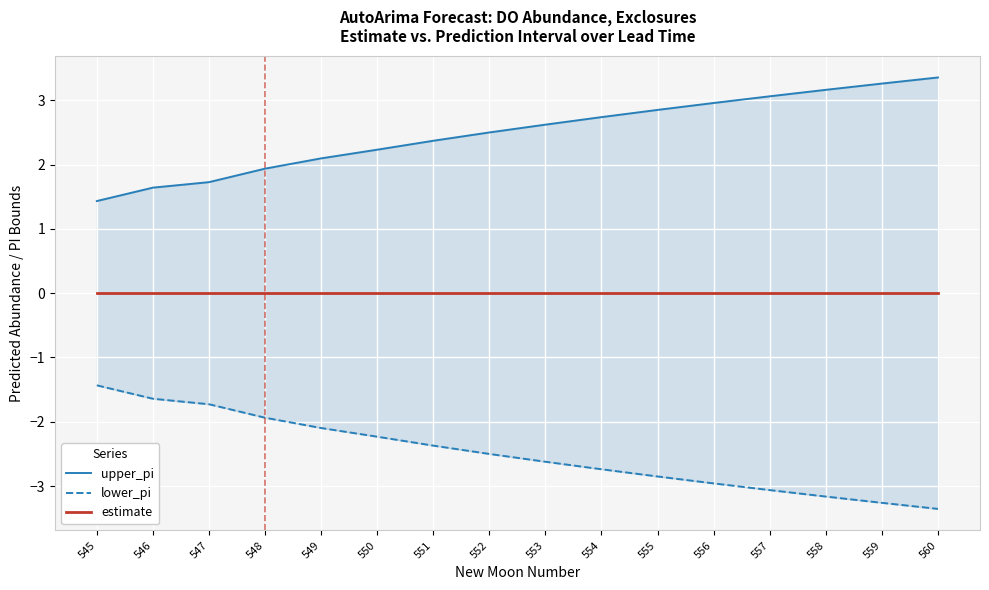

What is the minimum value shown in the chart?

-3.4